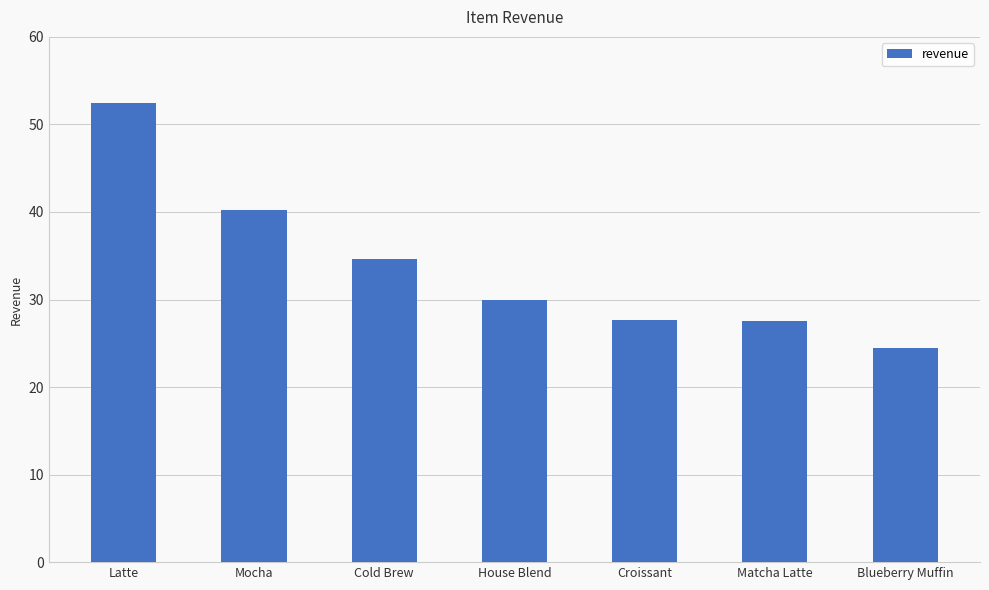

What is the label of the 2nd bar from the right?

Matcha Latte